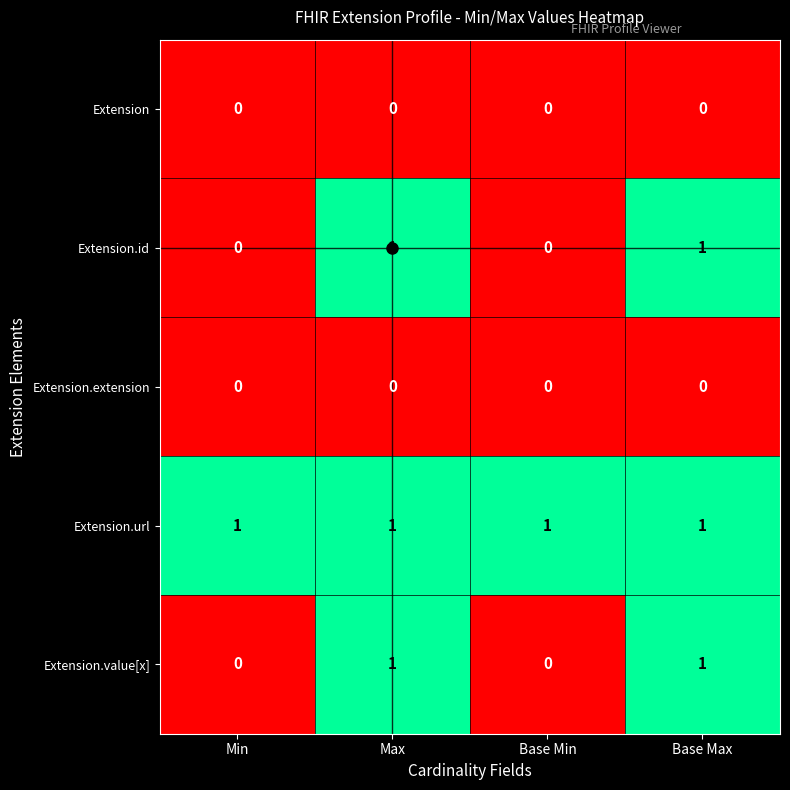

What is the sum of all Extension.url values?

4